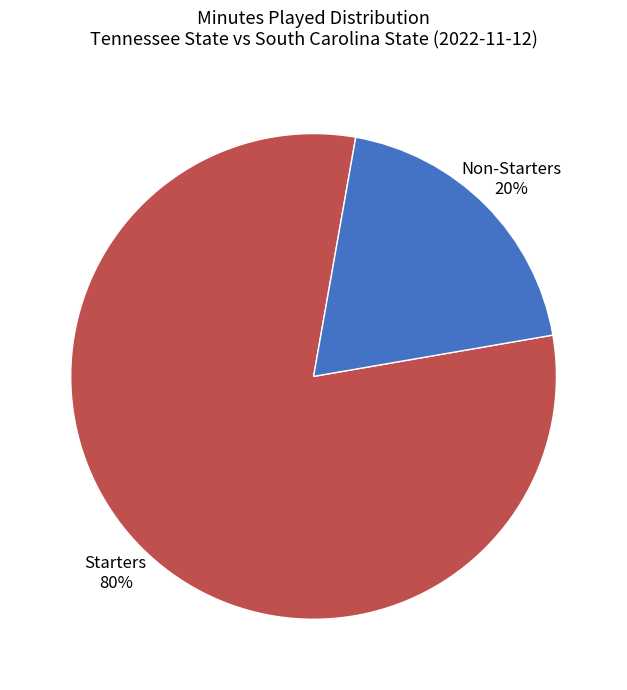

How many segments does this pie chart have?

2